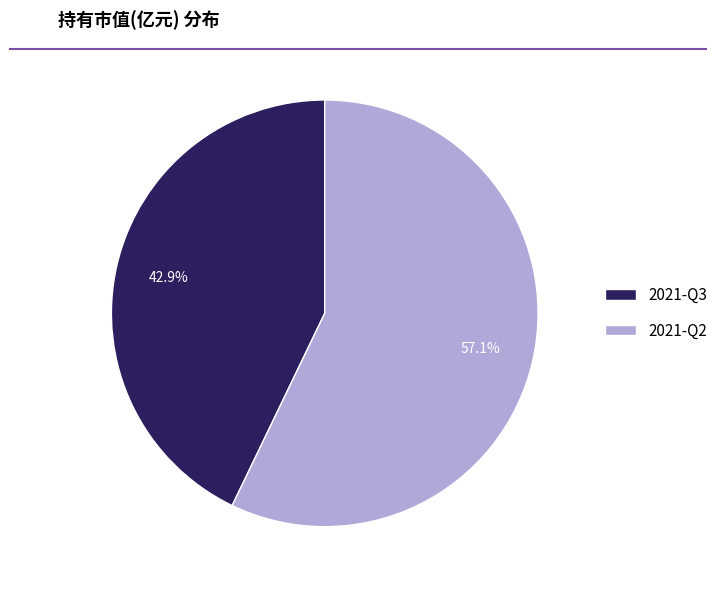

Which category has the smallest portion of the pie?

2021-Q3